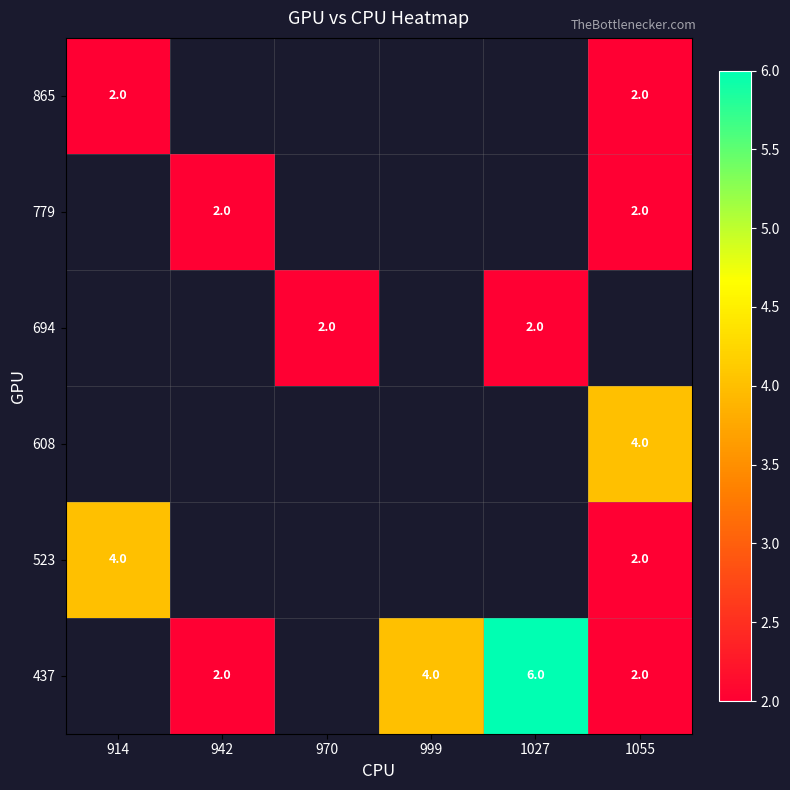

How many series are shown in this chart?

6